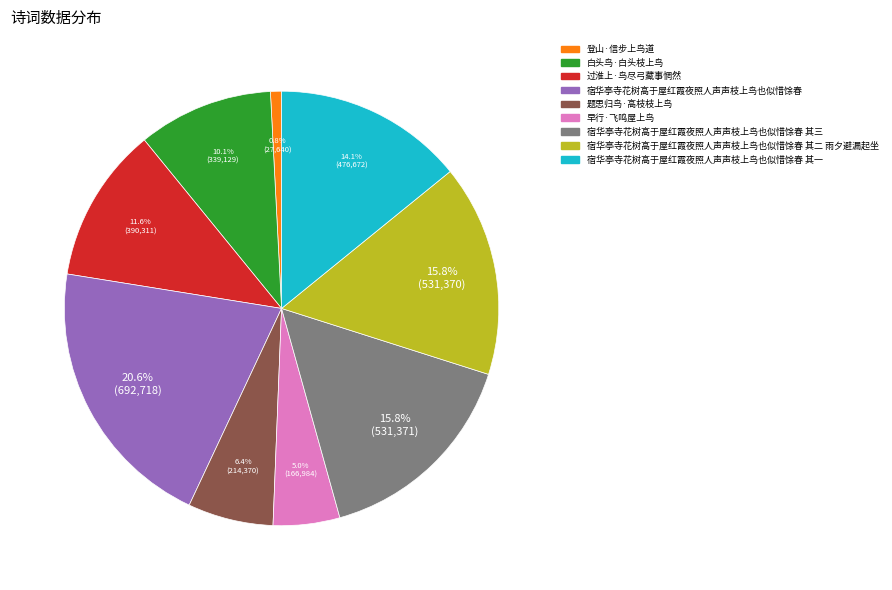

Combined, do 白头鸟·白头枝上鸟 and 过淮上·鸟尽弓藏事惘然 account for over 50%?

No